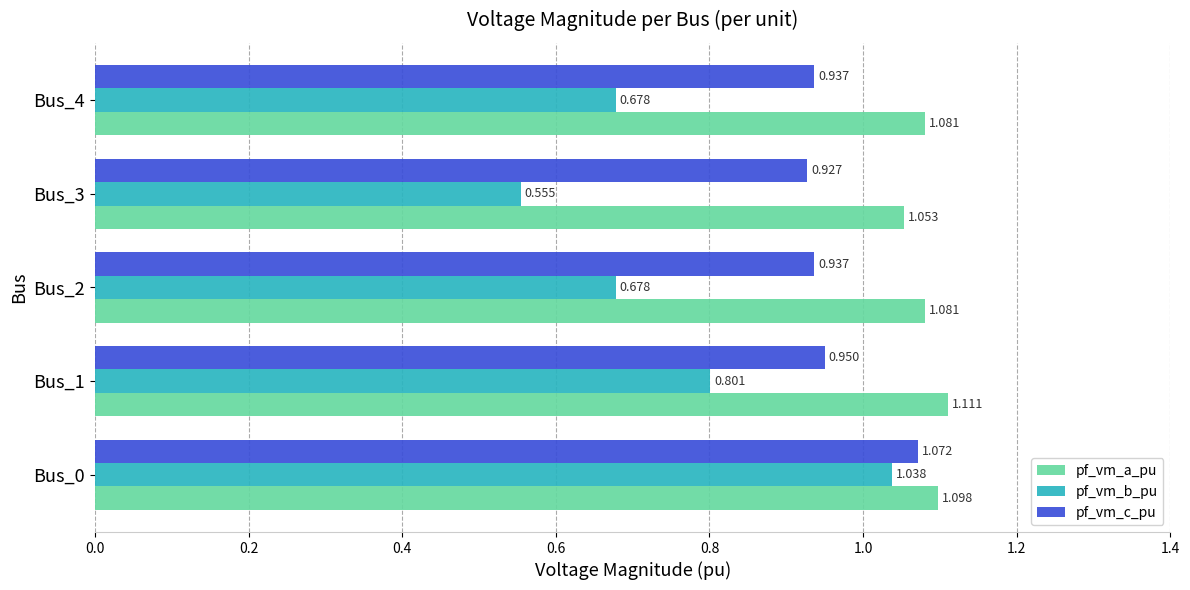

Which series has the widest spread of values?

pf_vm_b_pu